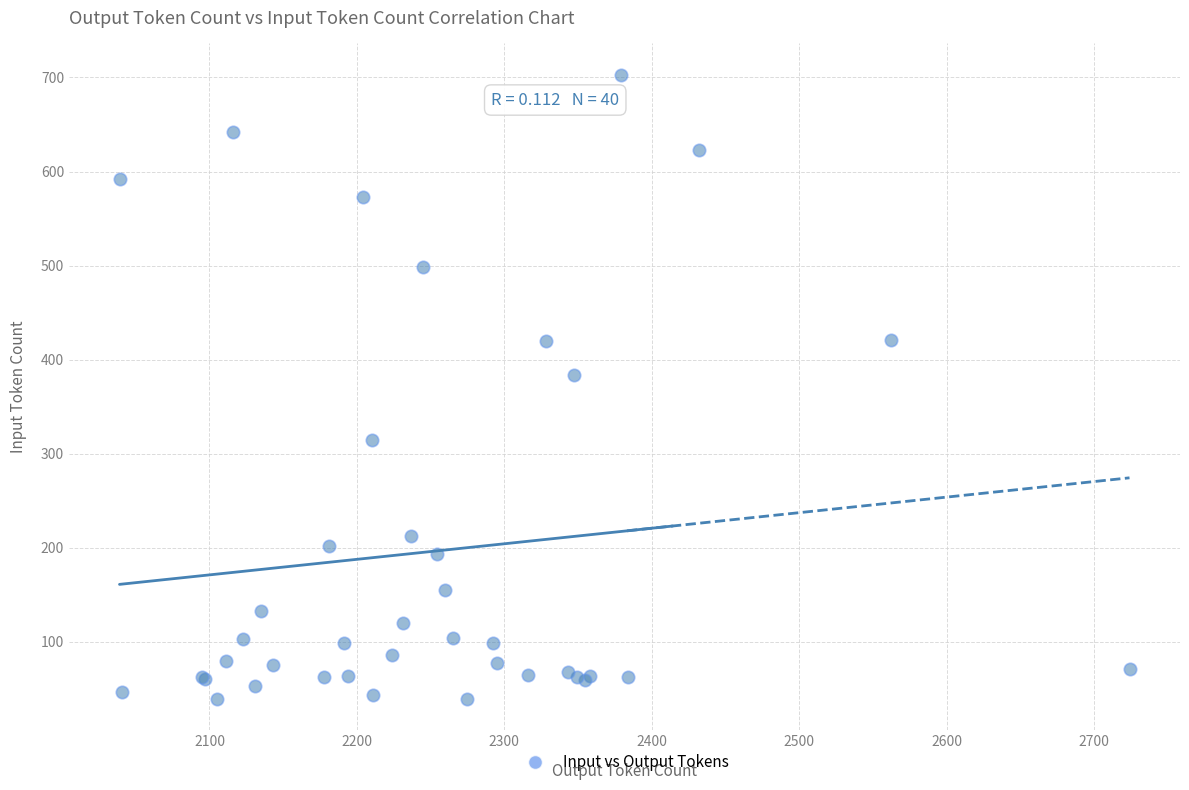

What Y value in the scatter plot is closest to 371?

384